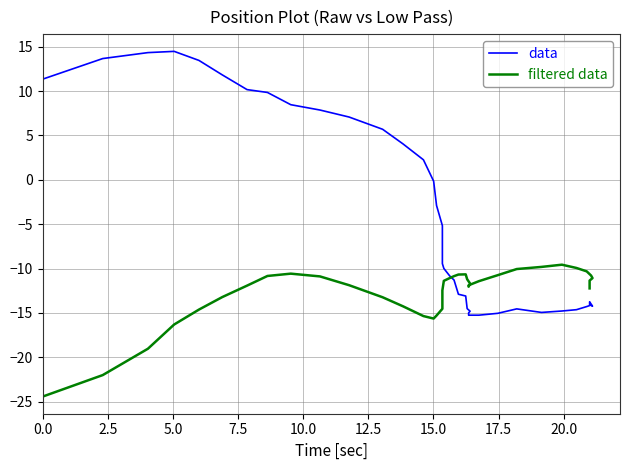

Is it true that data equals -9.0 at 39?

False